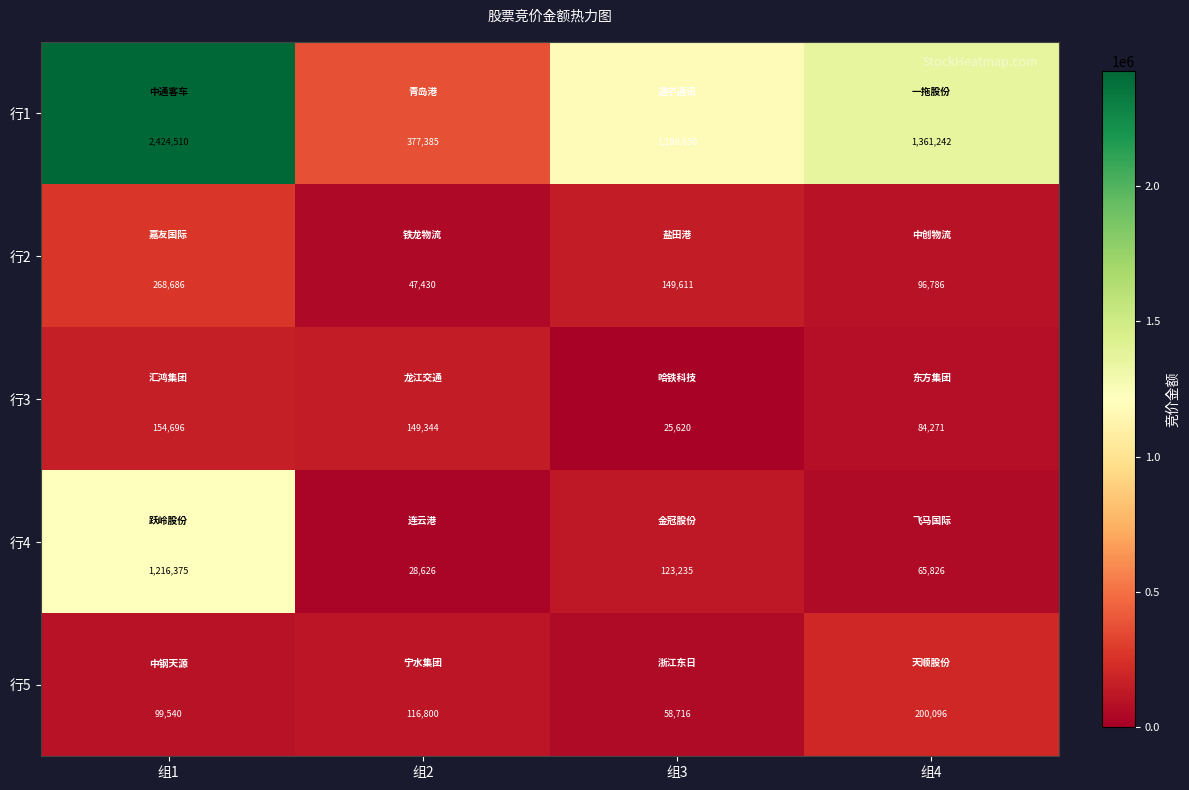

The value of 行1 at 组4 is 915864. True or false?

False